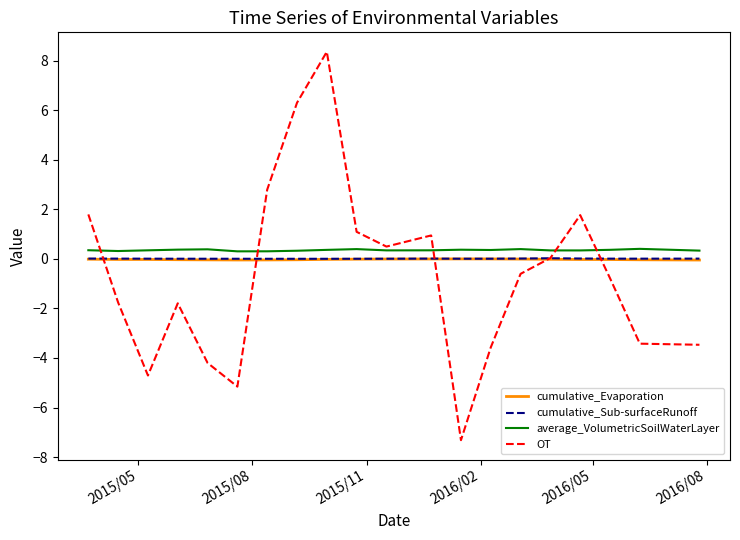

Does the chart display data point markers on the line(s)?

No